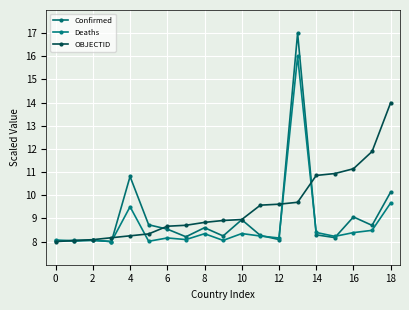

Does the chart display data point markers on the line(s)?

Yes